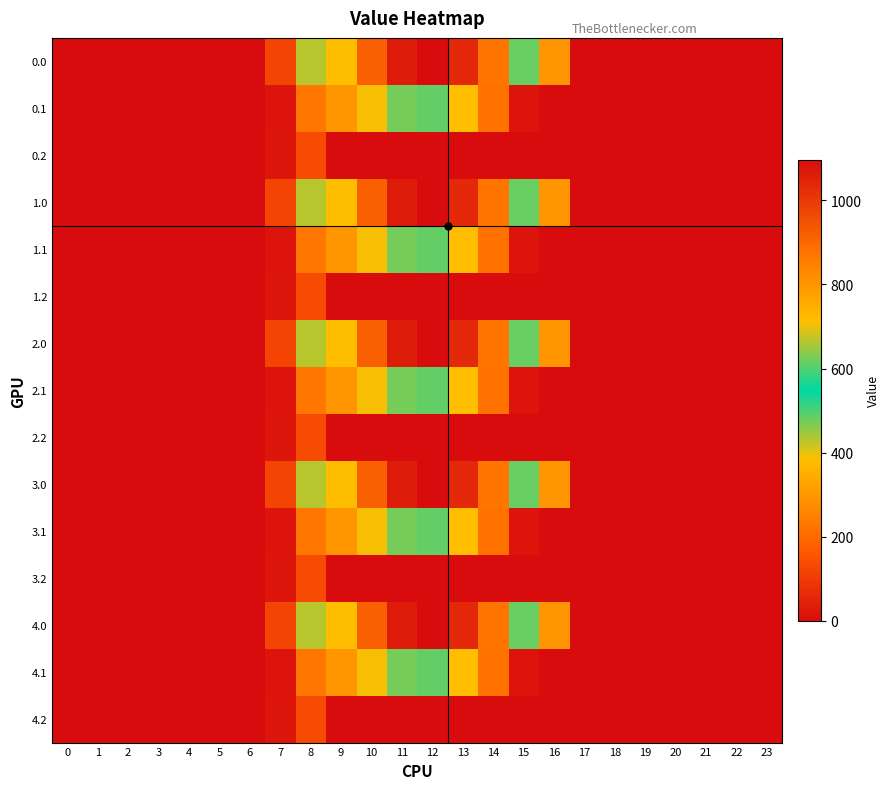

Between 11 and 23, which is larger?

11